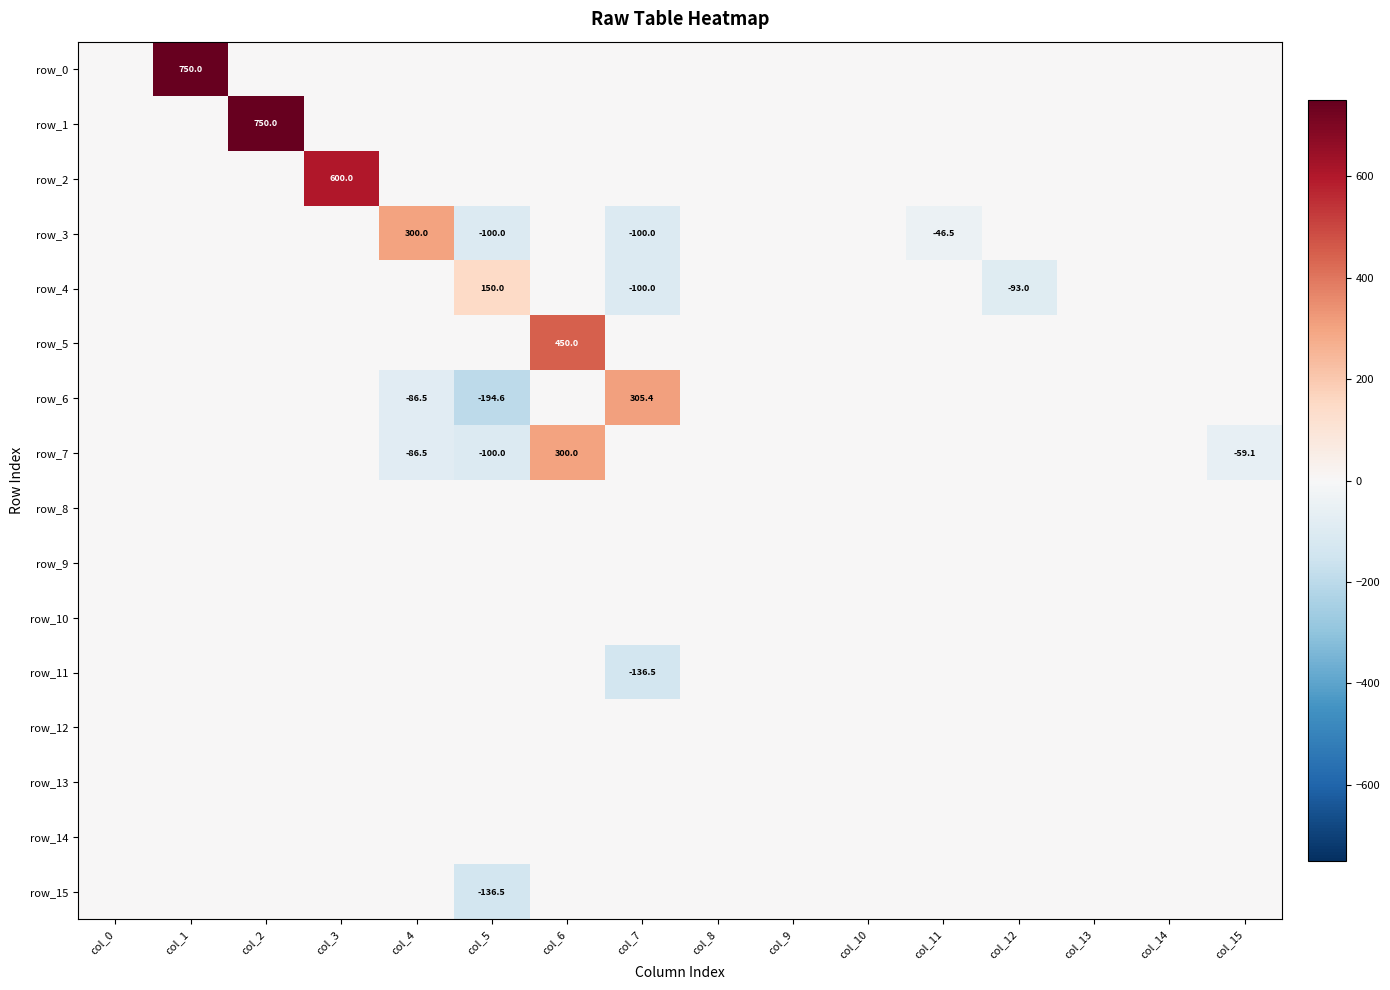

Reading left to right, transcribe all the data shown in this chart.

row_0: 0.0	750.0	0.0	0.0	0.0	0.0	0.0	0.0	0.0	0.0	0.0	0.0	0.0	0.0	0.0	0.0
row_1: 0.0	0.0	750.0	0.0	0.0	0.0	0.0	0.0	0.0	0.0	0.0	0.0	0.0	0.0	0.0	0.0
row_2: 0.0	0.0	0.0	600.0	0.0	0.0	0.0	0.0	0.0	0.0	0.0	0.0	0.0	0.0	0.0	0.0
row_3: 0.0	0.0	0.0	0.0	300.0	-100.0	0.0	-100.0	0.0	0.0	0.0	-46.5	0.0	0.0	0.0	0.0
row_4: 0.0	0.0	0.0	0.0	0.0	150.0	0.0	-100.0	0.0	0.0	0.0	0.0	-93.0	0.0	0.0	0.0
row_5: 0.0	0.0	0.0	0.0	0.0	0.0	450.0	0.0	0.0	0.0	0.0	0.0	0.0	0.0	0.0	0.0
row_6: 0.0	0.0	0.0	0.0	-86.5	-194.6	0.0	305.4	0.0	0.0	0.0	0.0	0.0	0.0	0.0	0.0
row_7: 0.0	0.0	0.0	0.0	-86.5	-100.0	300.0	0.0	0.0	0.0	0.0	0.0	0.0	0.0	0.0	-59.1
row_8: 0.0	0.0	0.0	0.0	0.0	0.0	0.0	0.0	0.0	0.0	0.0	0.0	0.0	0.0	0.0	0.0
row_9: 0.0	0.0	0.0	0.0	0.0	0.0	0.0	0.0	0.0	0.0	0.0	0.0	0.0	0.0	0.0	0.0
row_10: 0.0	0.0	0.0	0.0	0.0	0.0	0.0	0.0	0.0	0.0	0.0	0.0	0.0	0.0	0.0	0.0
row_11: 0.0	0.0	0.0	0.0	0.0	0.0	0.0	-136.5	0.0	0.0	0.0	0.0	0.0	0.0	0.0	0.0
row_12: 0.0	0.0	0.0	0.0	0.0	0.0	0.0	0.0	0.0	0.0	0.0	0.0	0.0	0.0	0.0	0.0
row_13: 0.0	0.0	0.0	0.0	0.0	0.0	0.0	0.0	0.0	0.0	0.0	0.0	0.0	0.0	0.0	0.0
row_14: 0.0	0.0	0.0	0.0	0.0	0.0	0.0	0.0	0.0	0.0	0.0	0.0	0.0	0.0	0.0	0.0
row_15: 0.0	0.0	0.0	0.0	0.0	-136.5	0.0	0.0	0.0	0.0	0.0	0.0	0.0	0.0	0.0	0.0